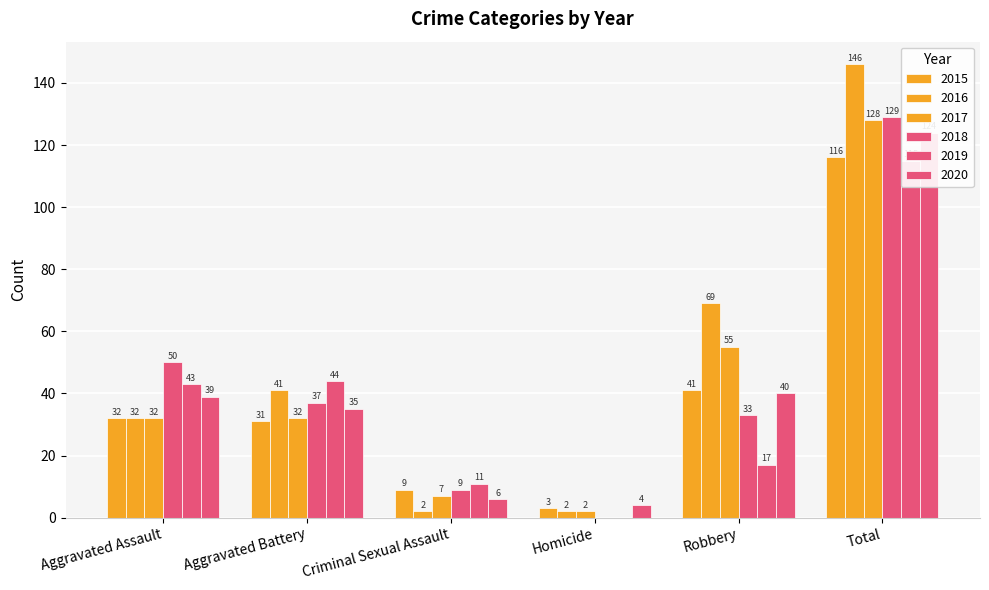

Are the bars grouped side by side (vs. stacked)?

Yes